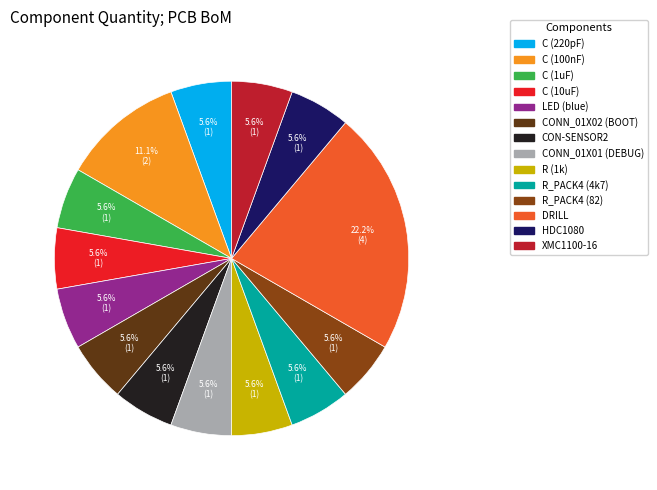

Which has a higher value, CONN_01X01 (DEBUG) or DRILL?

DRILL